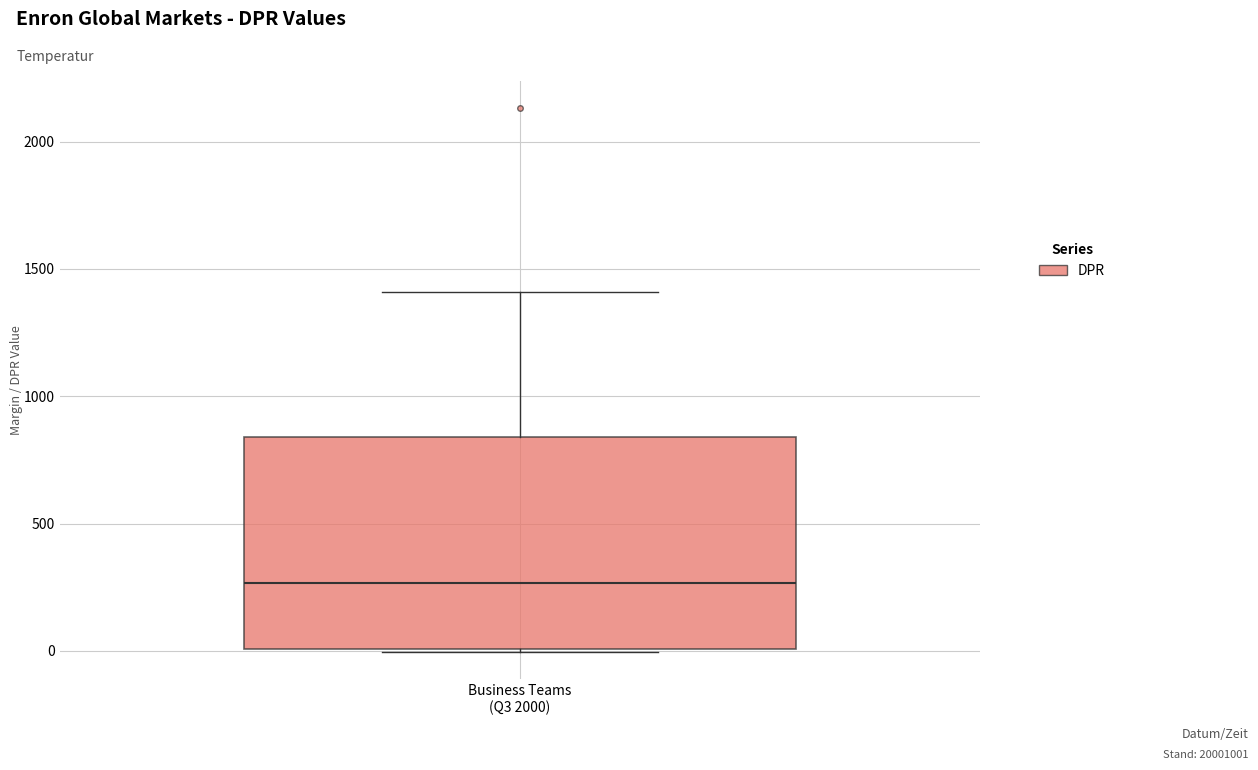

Where does the upper whisker of the box for Business Teams (Q3 2000) end on the y-axis? The values are not printed on the chart, so give them approximately, as read against the axis.

1400